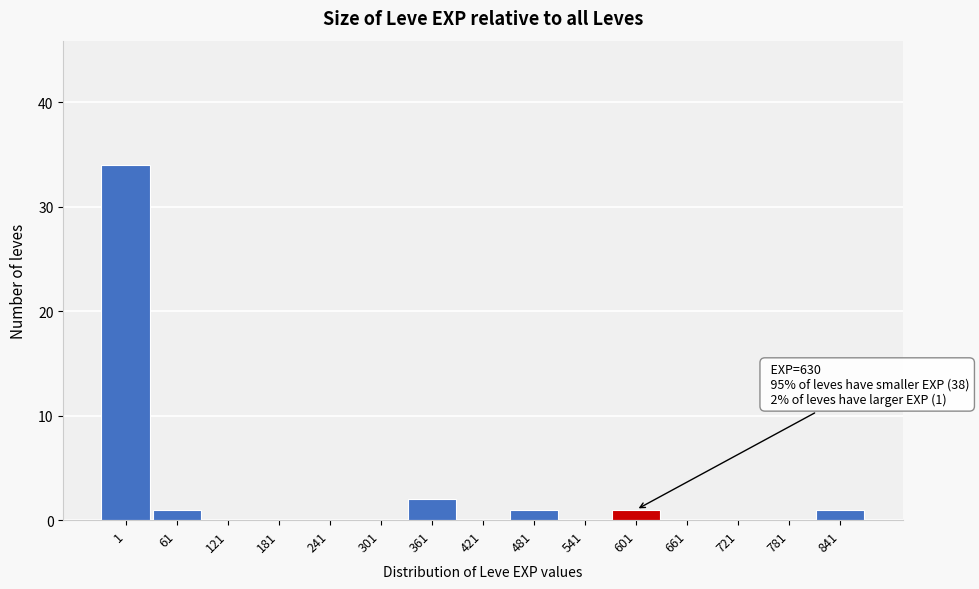

Reading left to right, transcribe all the data shown in this chart.

1=34	61=1	121=0	181=0	241=0	301=0	361=2	421=0	481=1	541=0	601=1	661=0	721=0	781=0	841=1